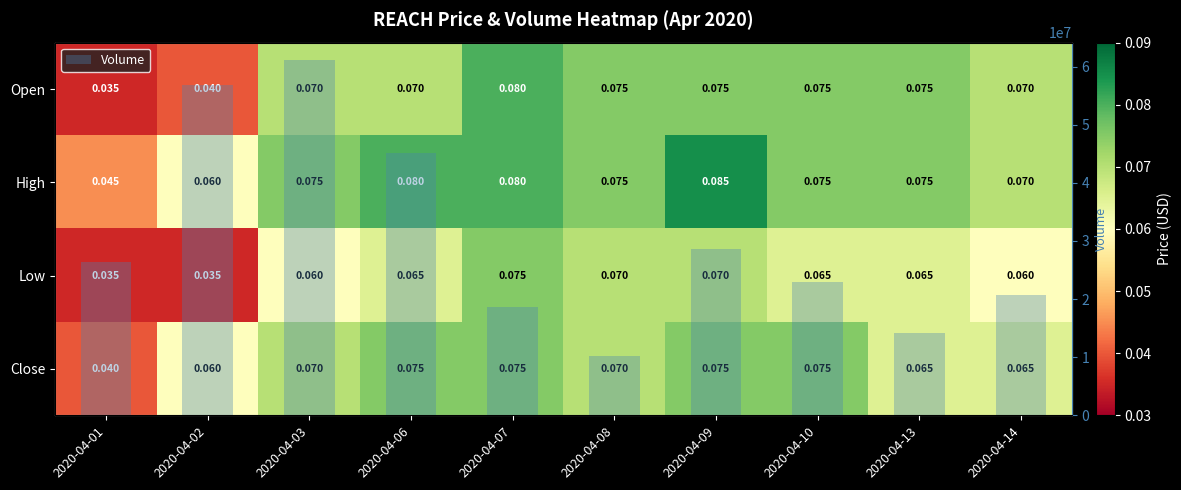

Read the Close value at 2020-04-09.

0.1